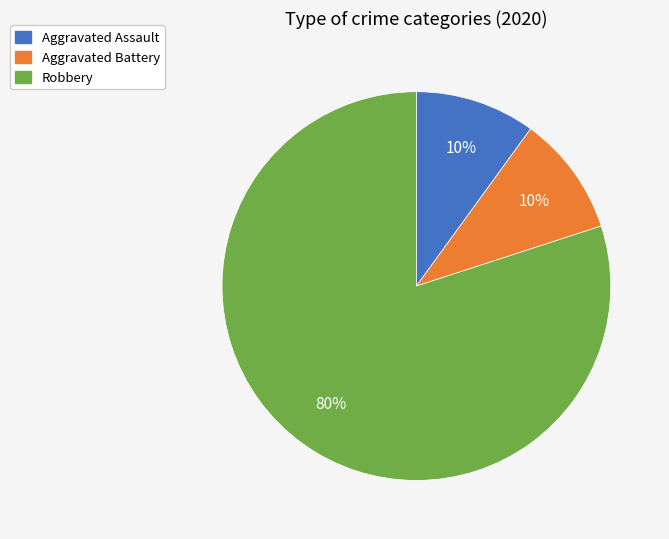

Does any single category account for the majority?

Yes